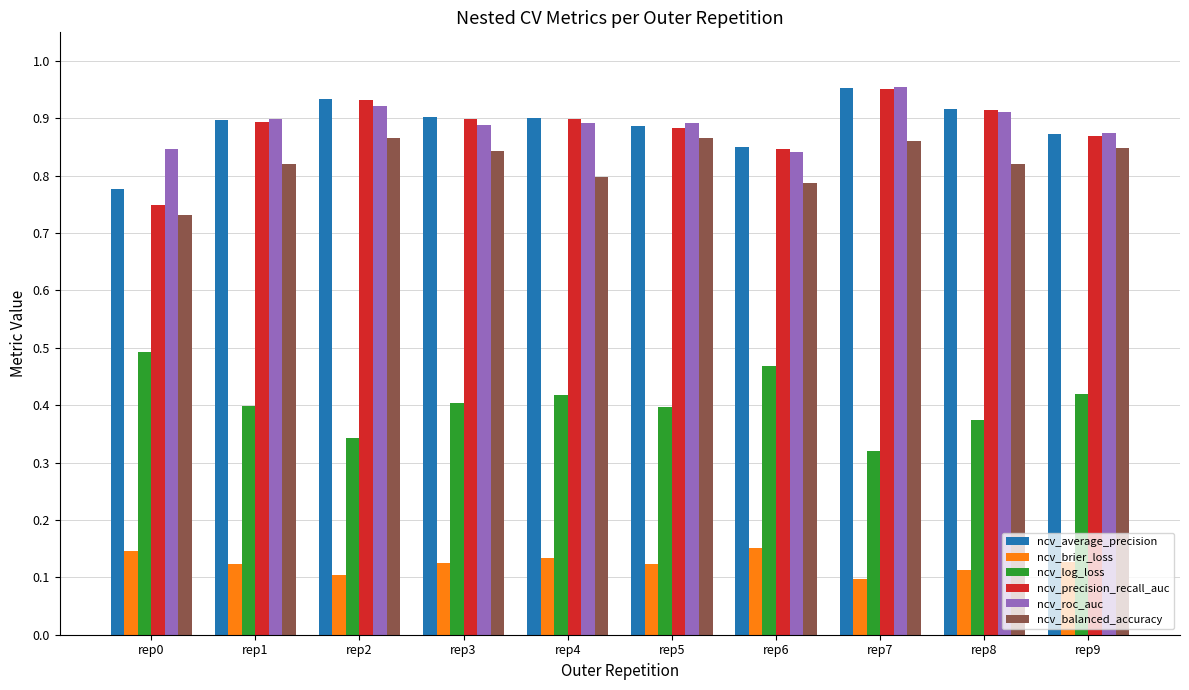

At which label does ncv_log_loss reach its minimum?

rep7